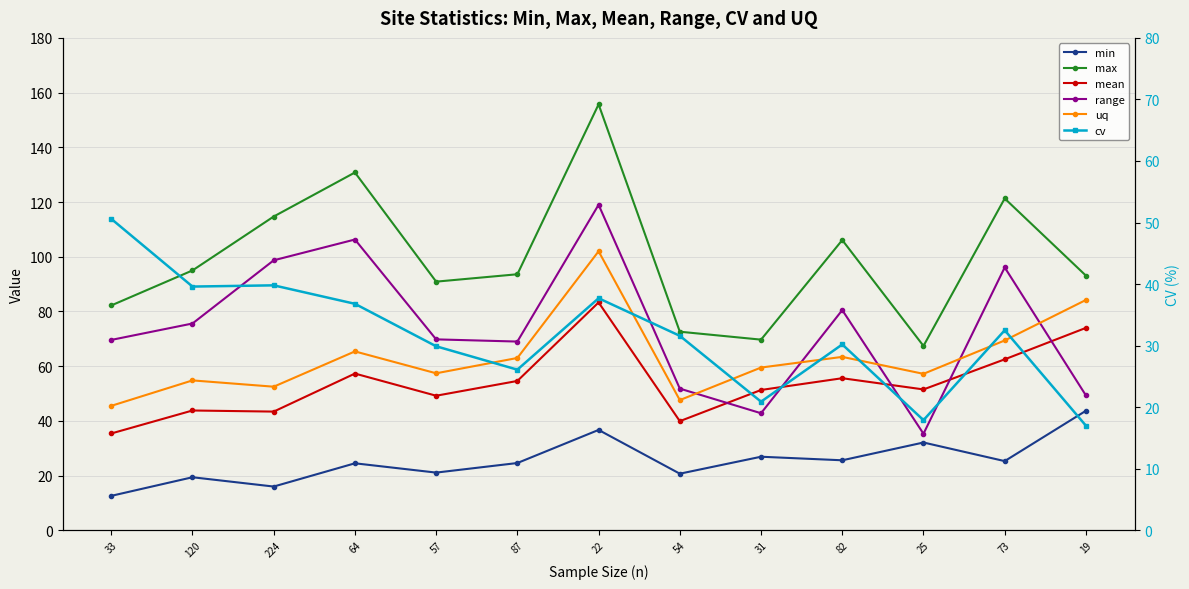

What is the label of the 1st point from the right?

19